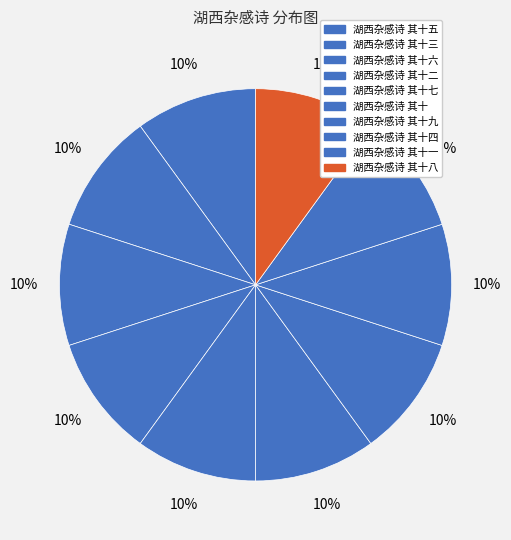

Approximately how many times larger is the value at 湖西杂感诗 其十五 compared to 湖西杂感诗 其十六?

1.0